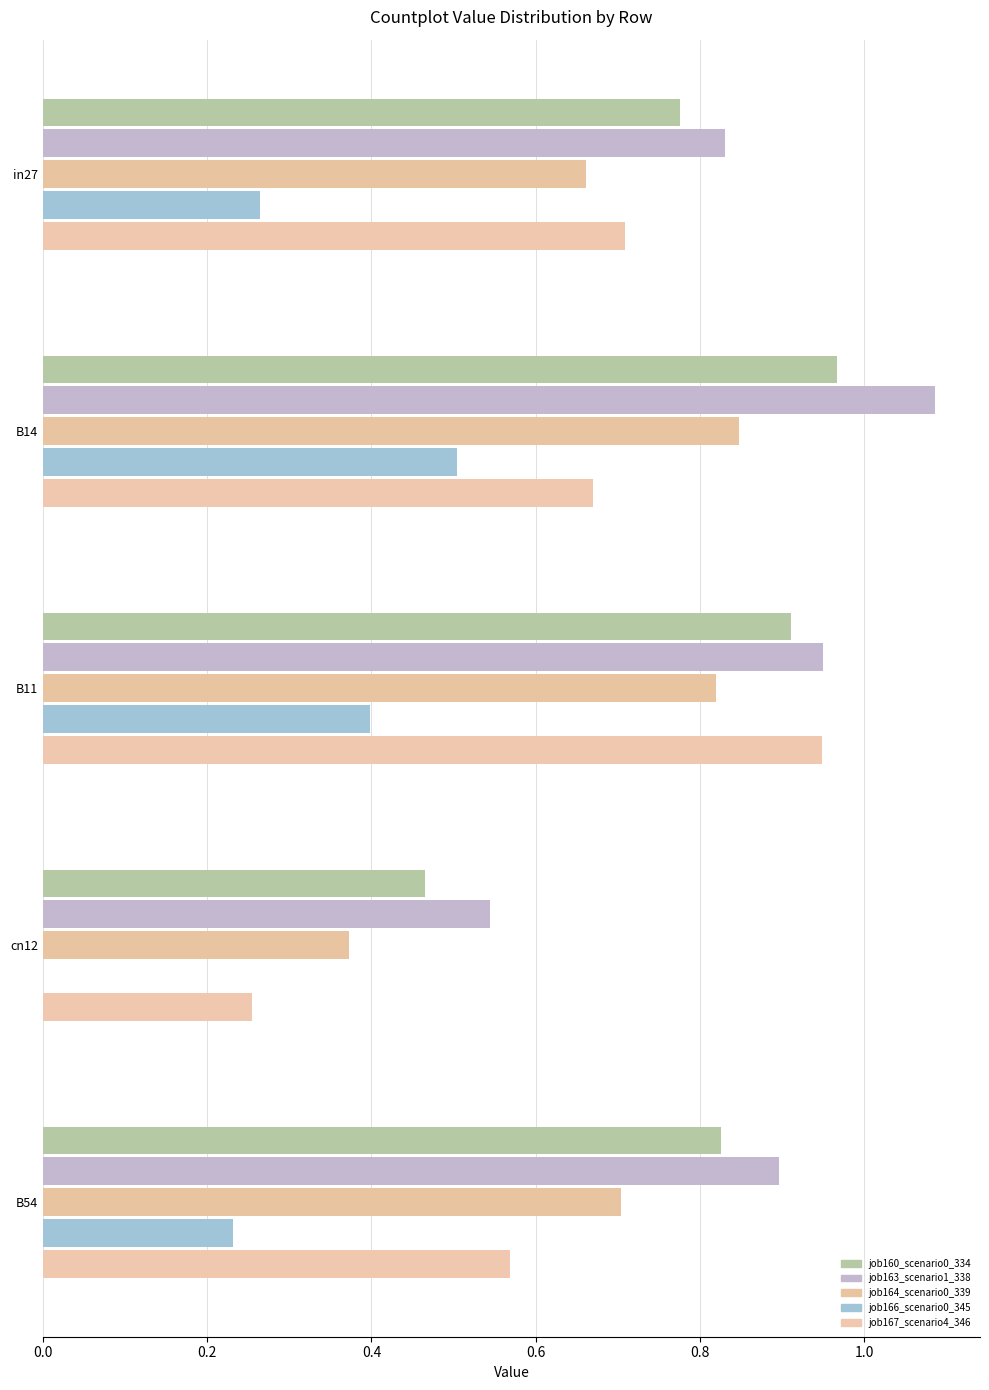

How many distinct data groups are displayed?

5